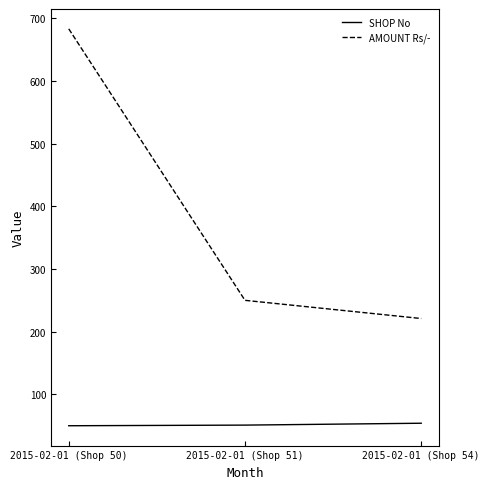

Where is AMOUNT Rs/- nearest to the value 452?

2015-02-01 (Shop 51)